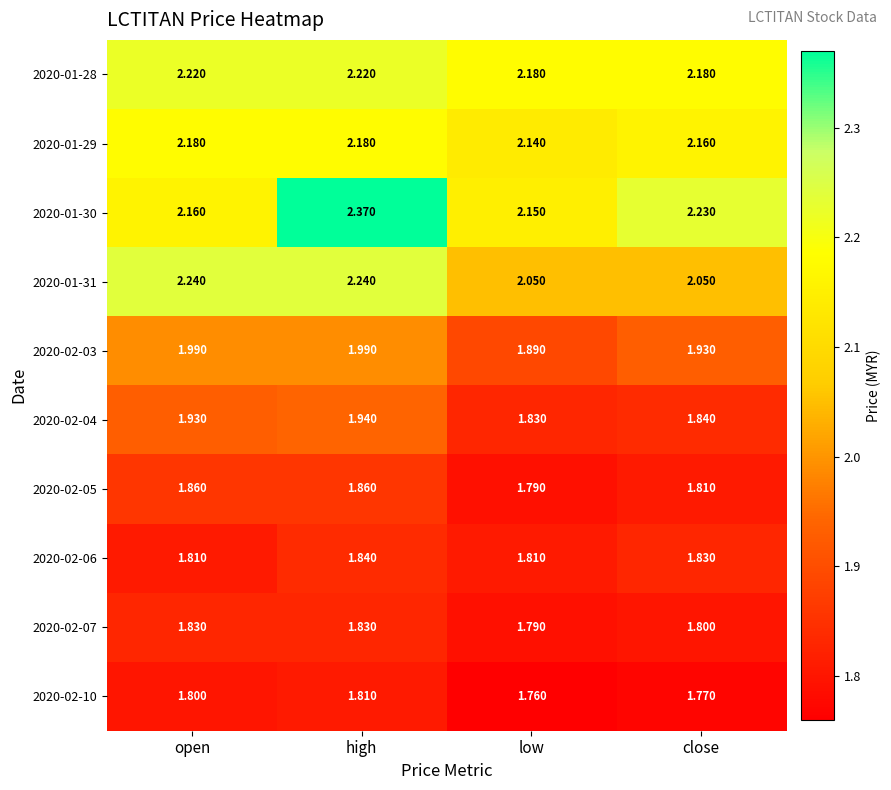

What is the difference between the highest and lowest values at open?

0.4